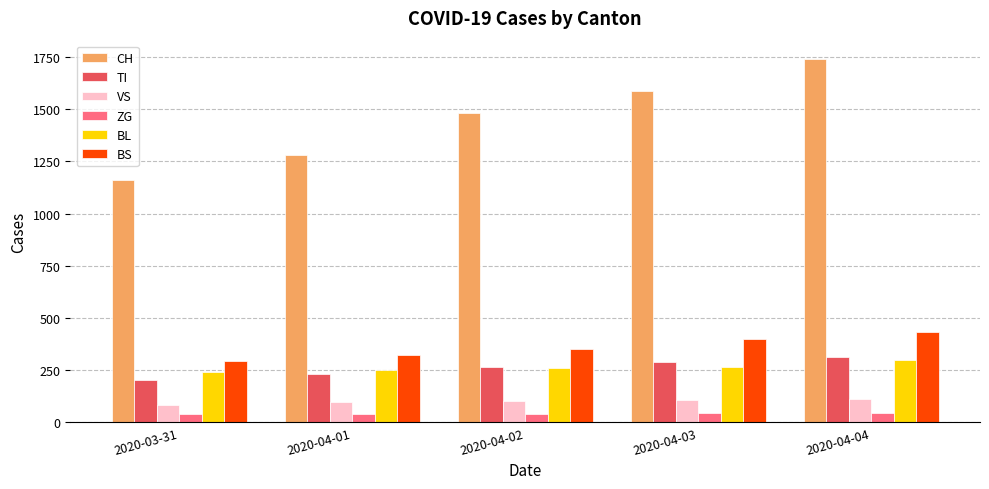

What is the total value across all series at 2020-04-03?

2691